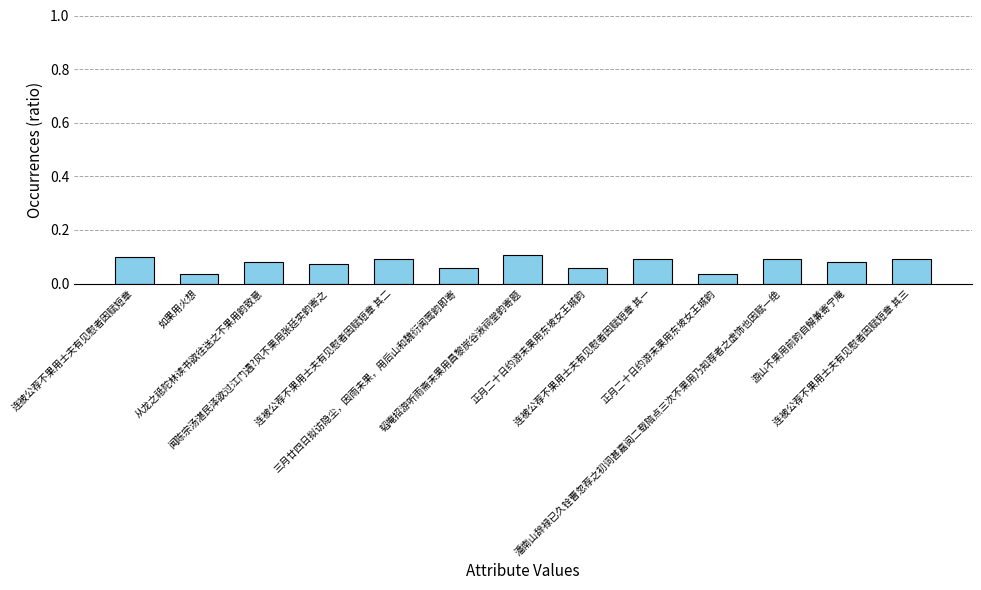

The value at 如果用火想 is 0.1. True or false?

False